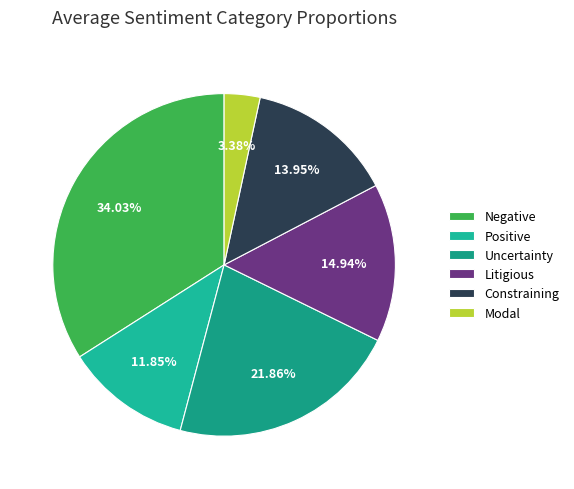

Count the number of slices in the pie.

6